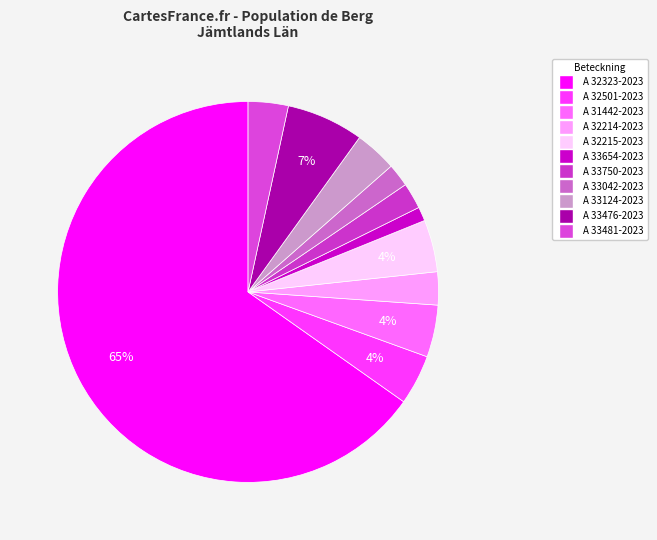

Approximately how many times larger is the value at A 32501-2023 compared to A 31442-2023?

1.0